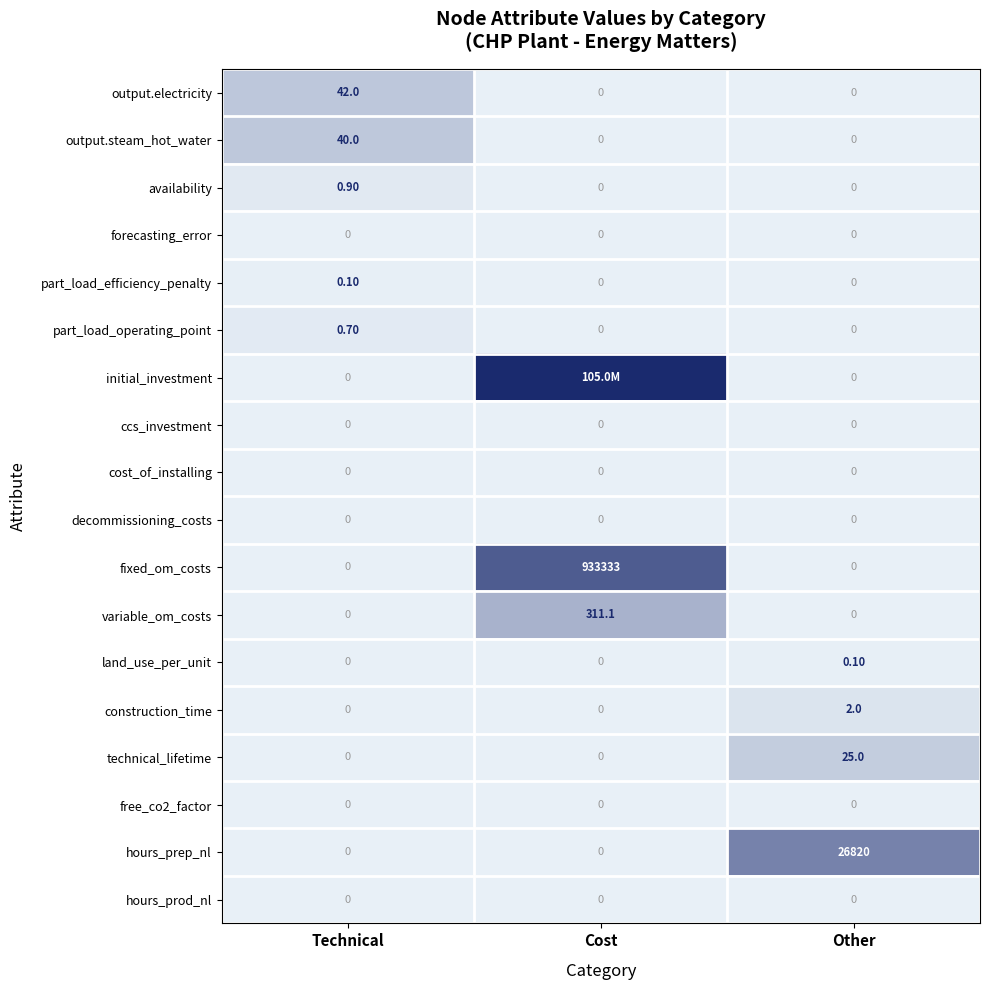

At which category is the sum across all series the highest?

Cost